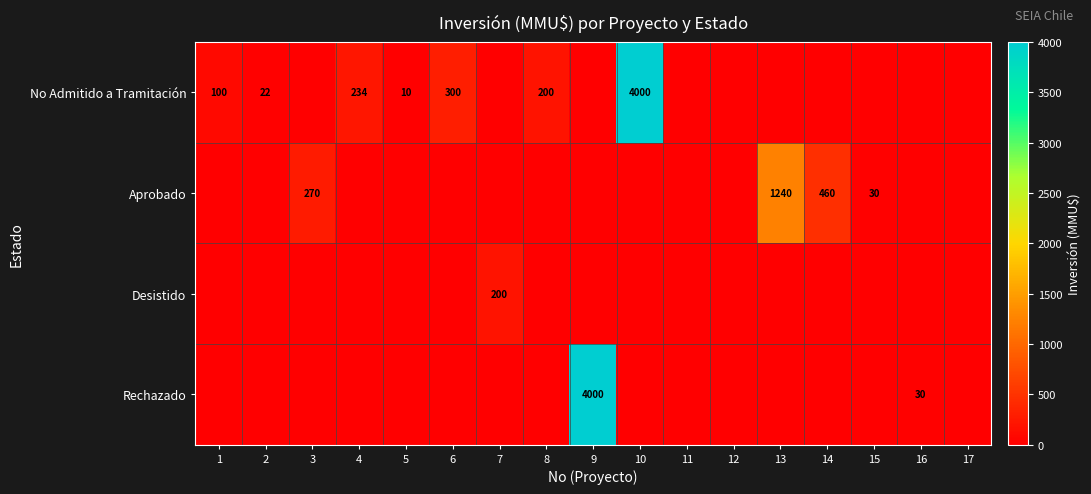

True or false: Aprobado has a value of 86 at 3.

False